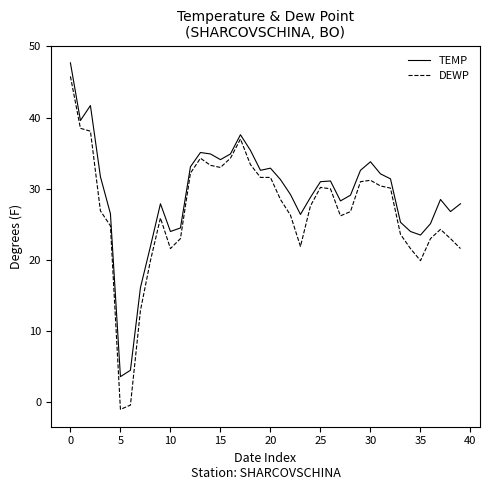

What is the lowest value of the TEMP series?

3.6